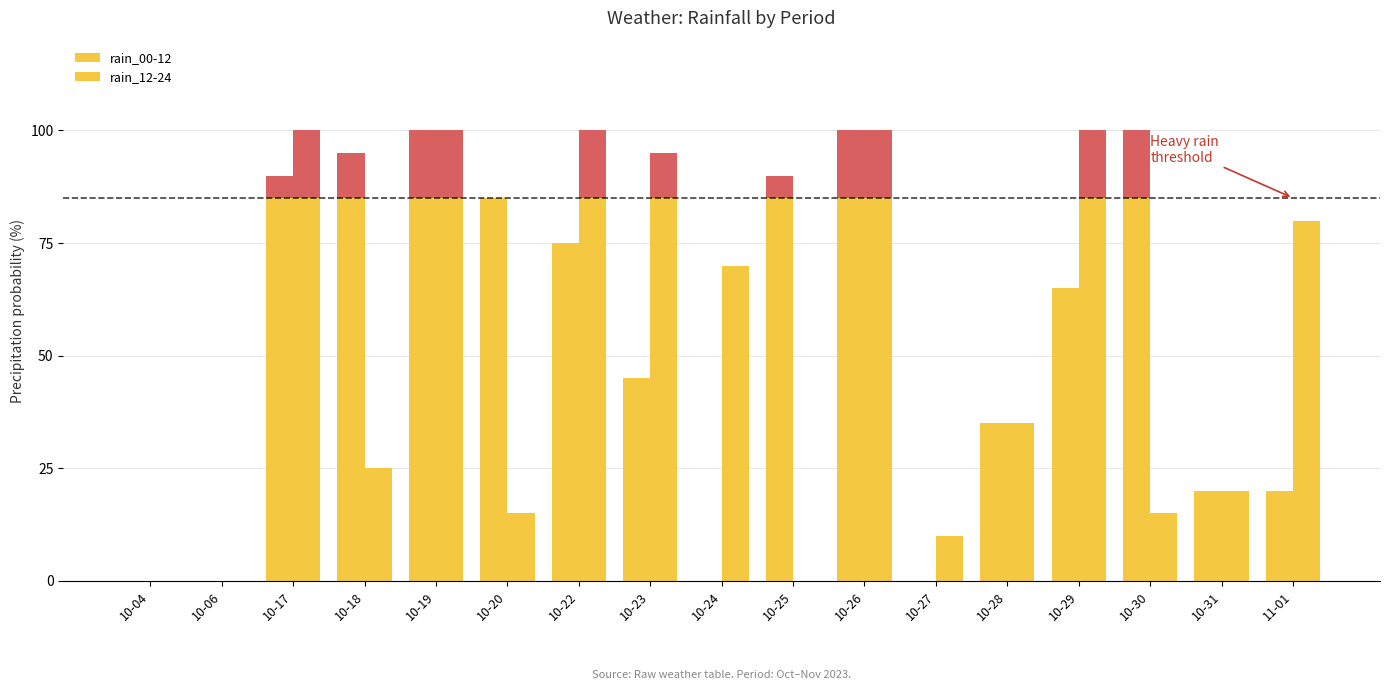

How many values in the rain_00-12 series are below 65?

8